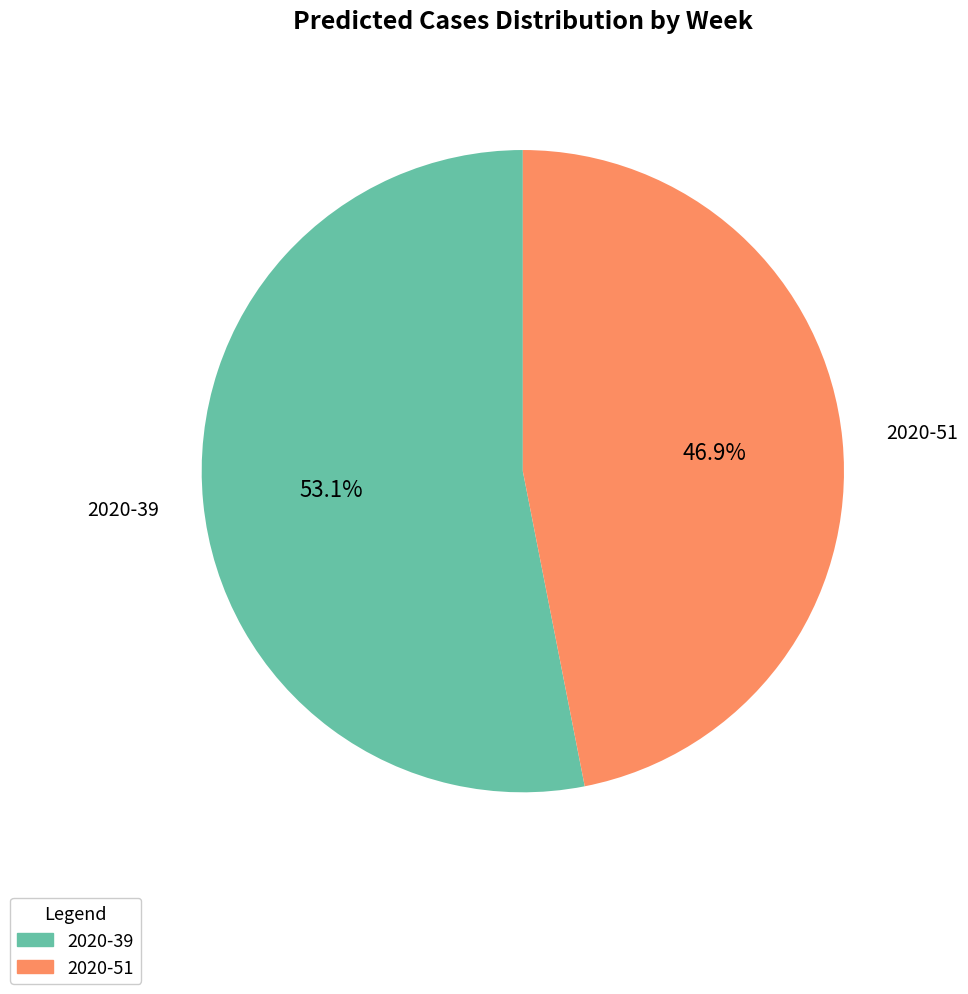

What percentage is NOT represented by 2020-39?

46.9%